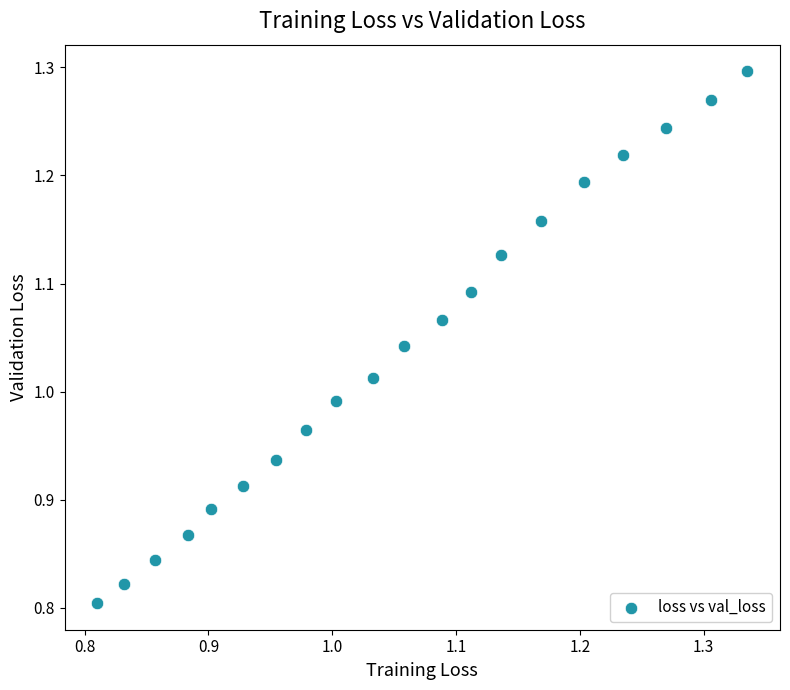

What is the range of Y values (max minus min)?

0.5